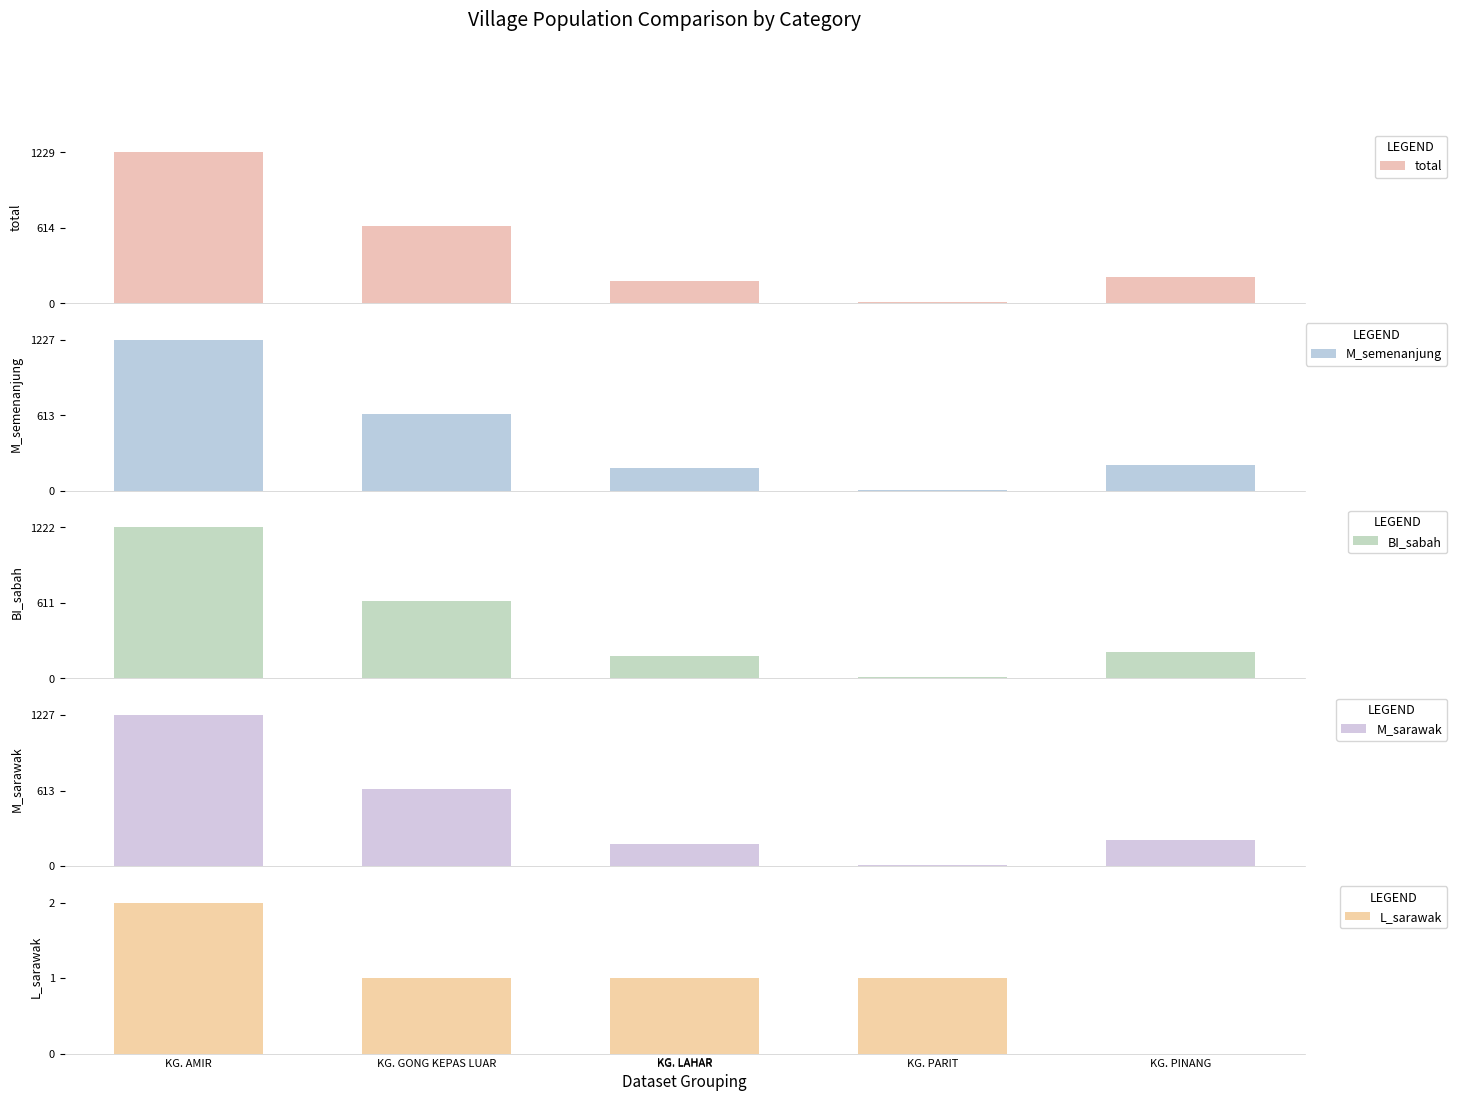

How many values in the L_sarawak series are below 1?

1